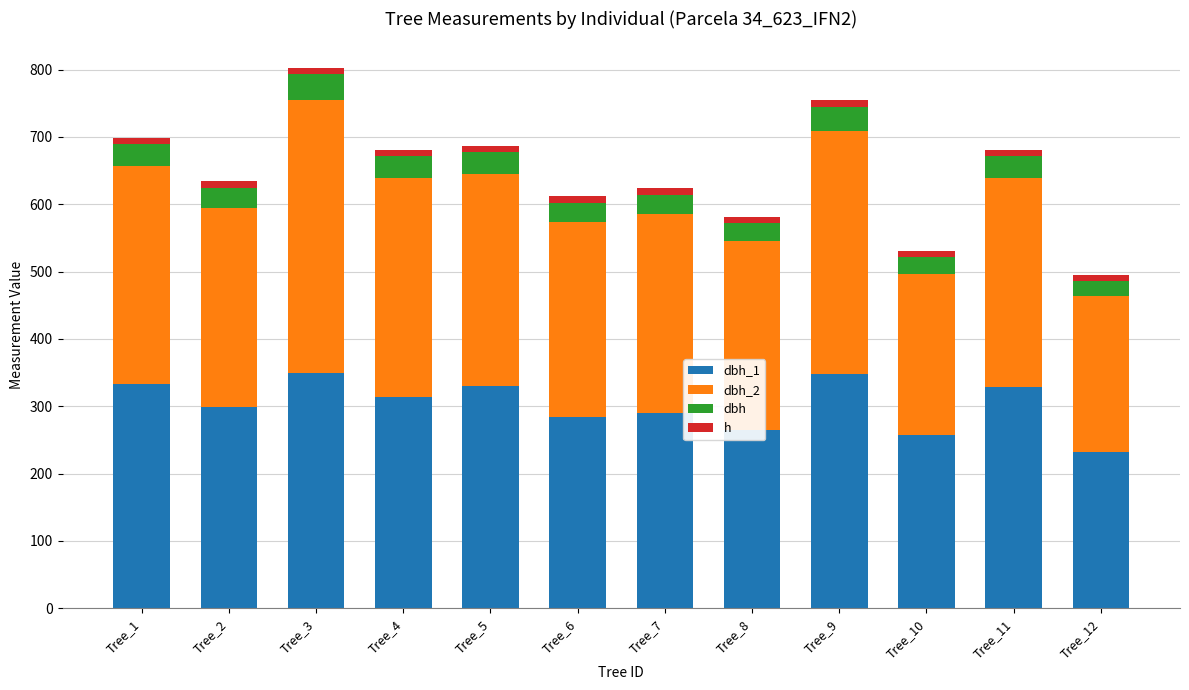

Which series has the widest spread of values?

dbh_2